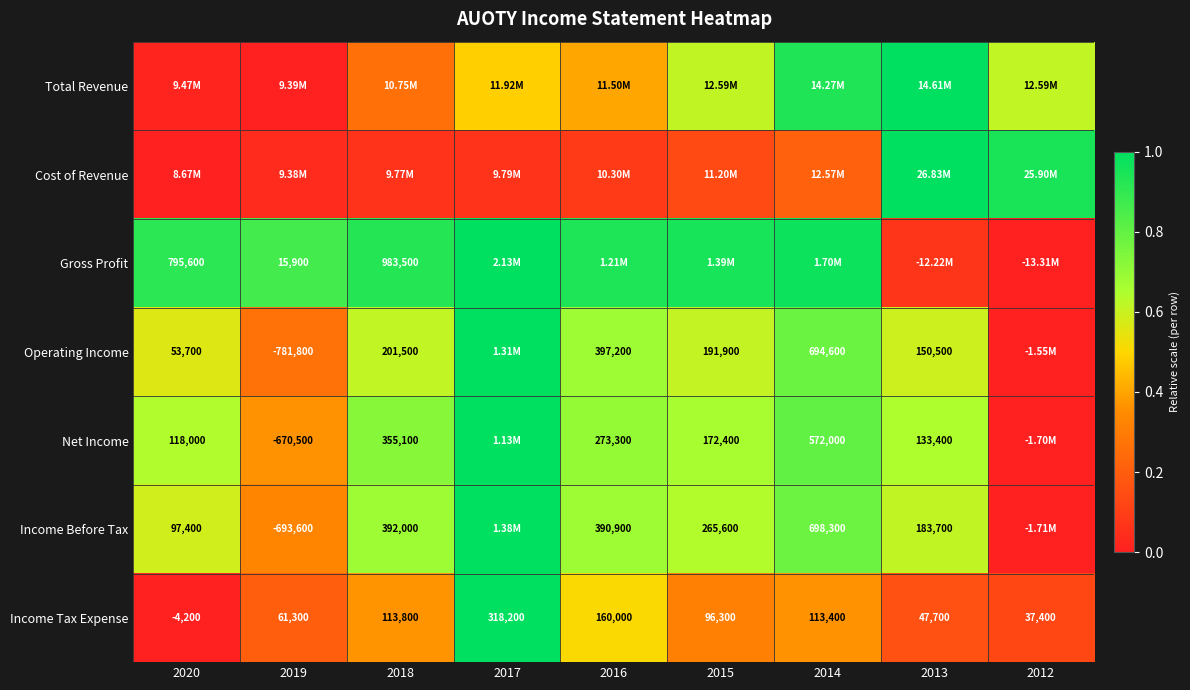

Rank the categories by Operating Income value from lowest to highest.

2012, 2019, 2020, 2013, 2015, 2018, 2016, 2014, 2017